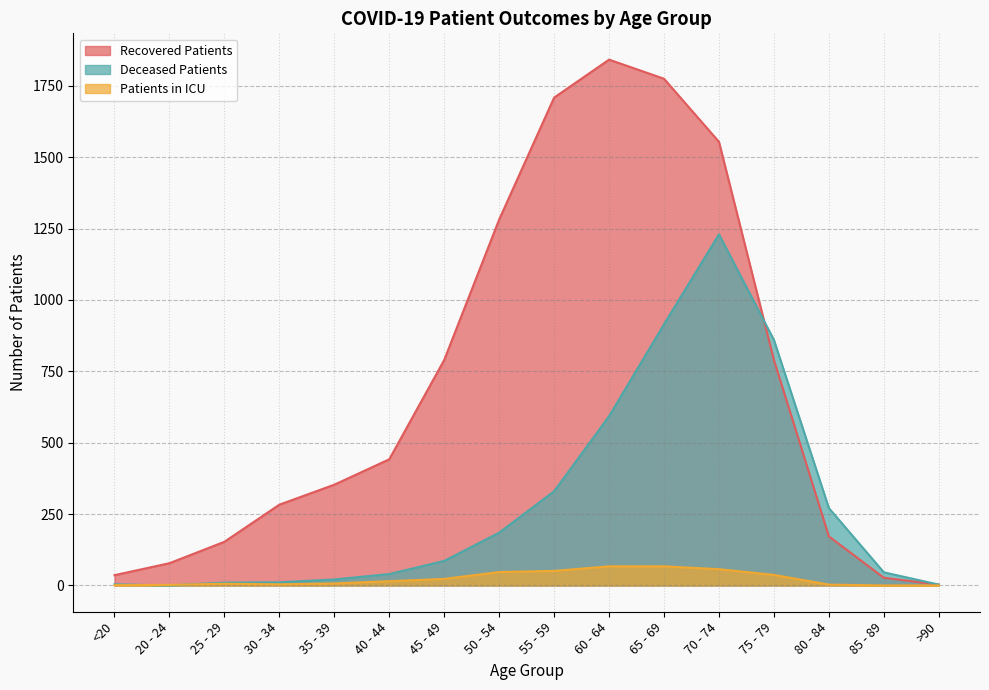

Where does the deceased_patients series first go above 86?

50 - 54